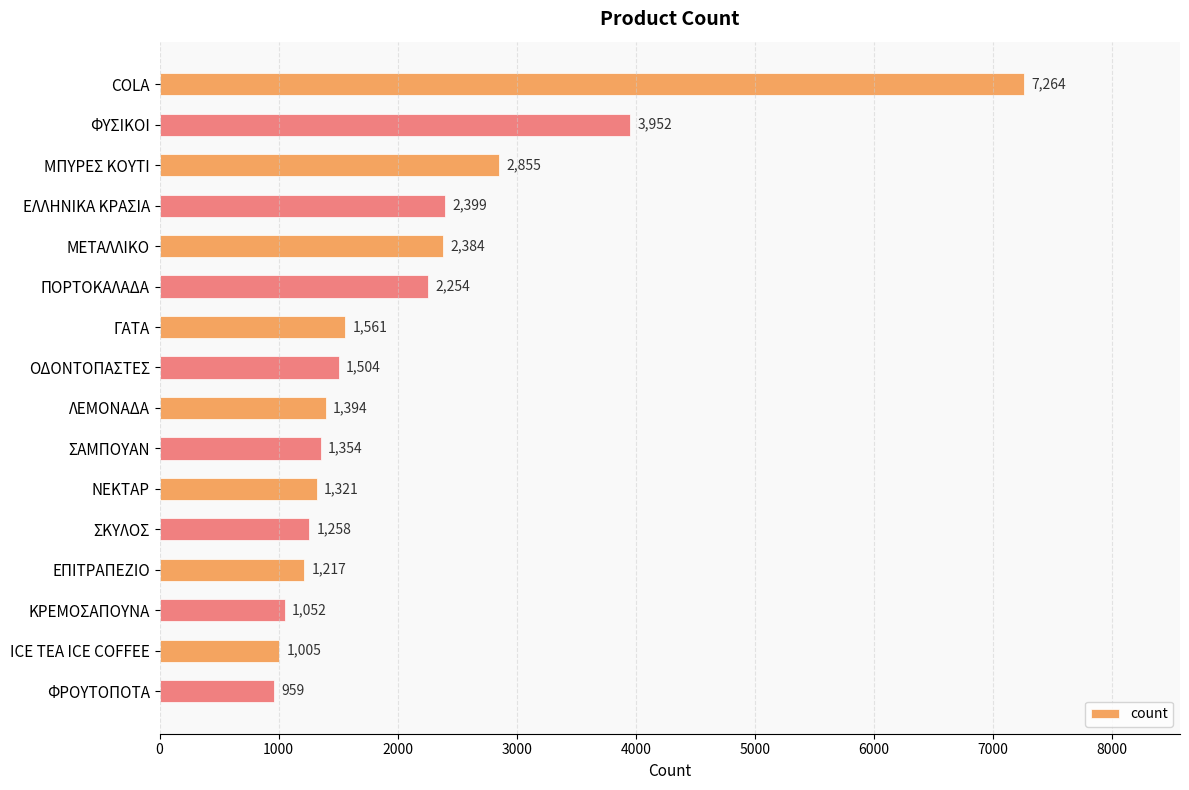

Does the chart contain any negative values?

No